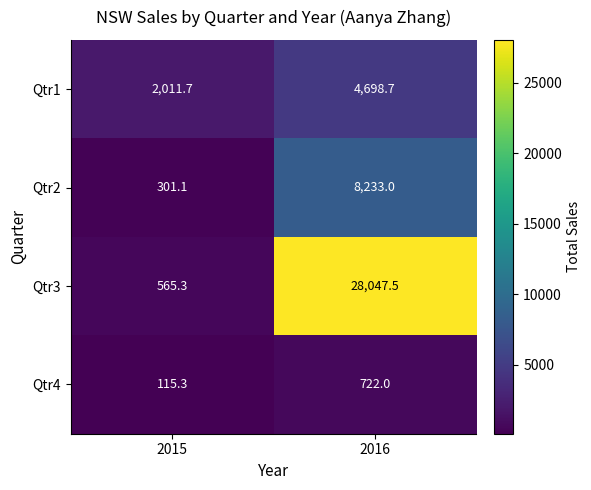

Rank the series by their maximum value, from highest to lowest.

Qtr3, Qtr2, Qtr1, Qtr4